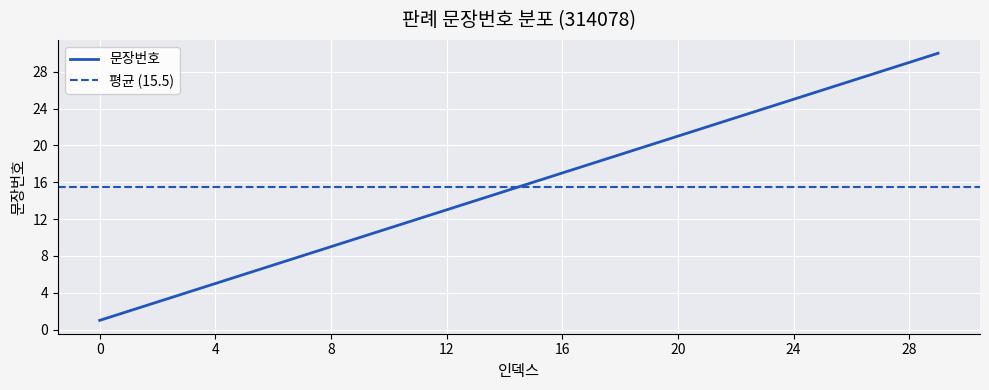

Approximately how many times larger is the value at 20 compared to 0?

21.0